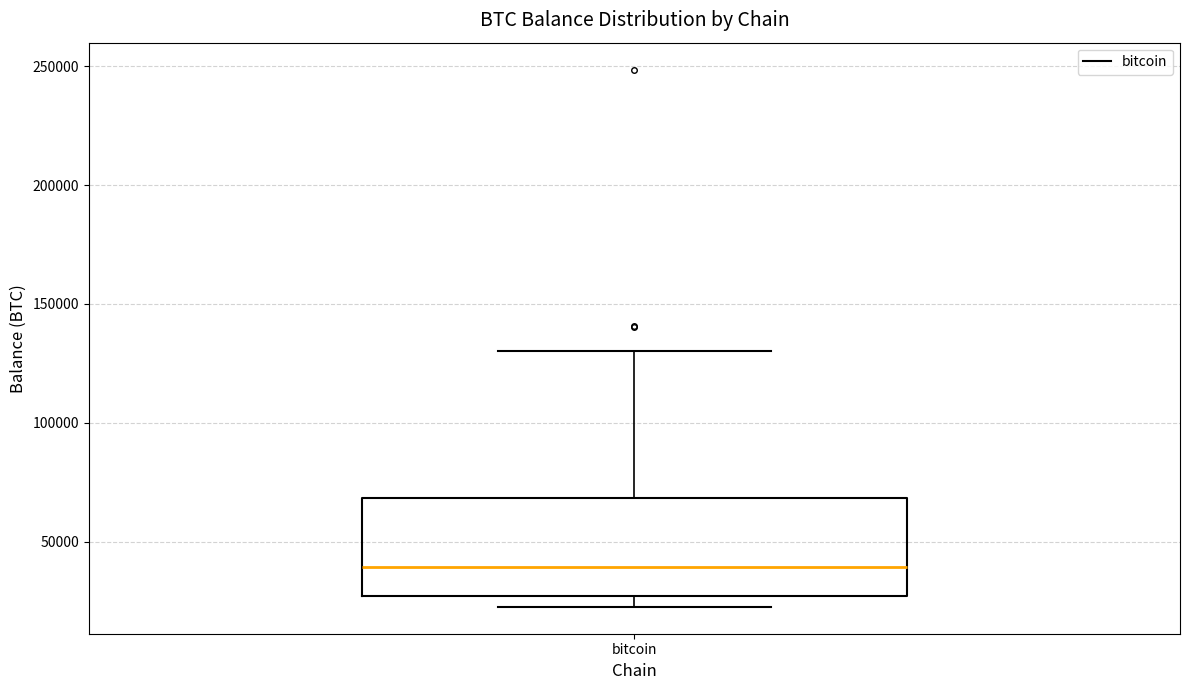

Where is the lower edge of the box for bitcoin on the y-axis? The values are not printed on the chart, so give them approximately, as read against the axis.

25000